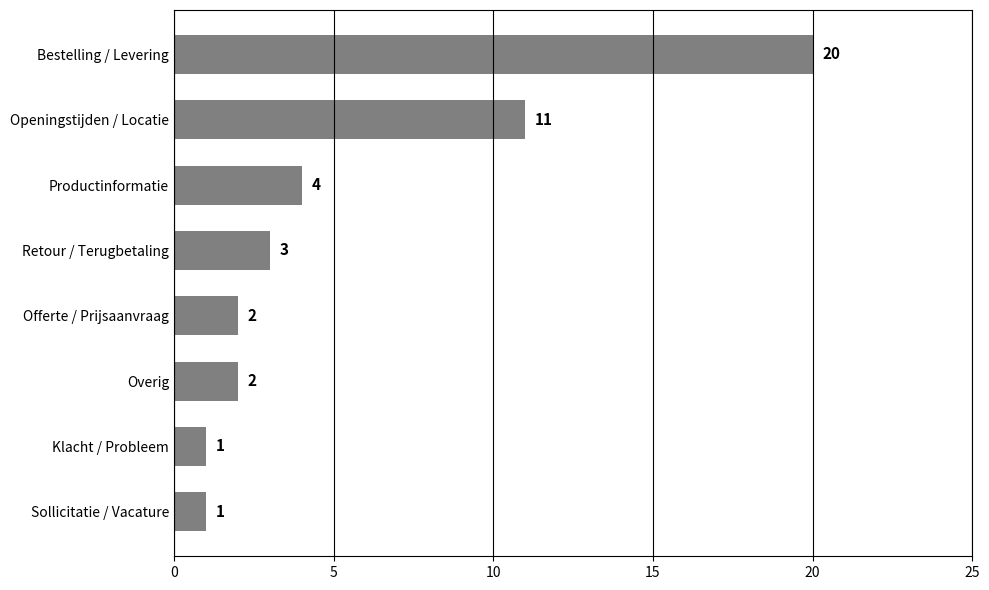

Is it true that the value at Bestelling / Levering is 20?

True